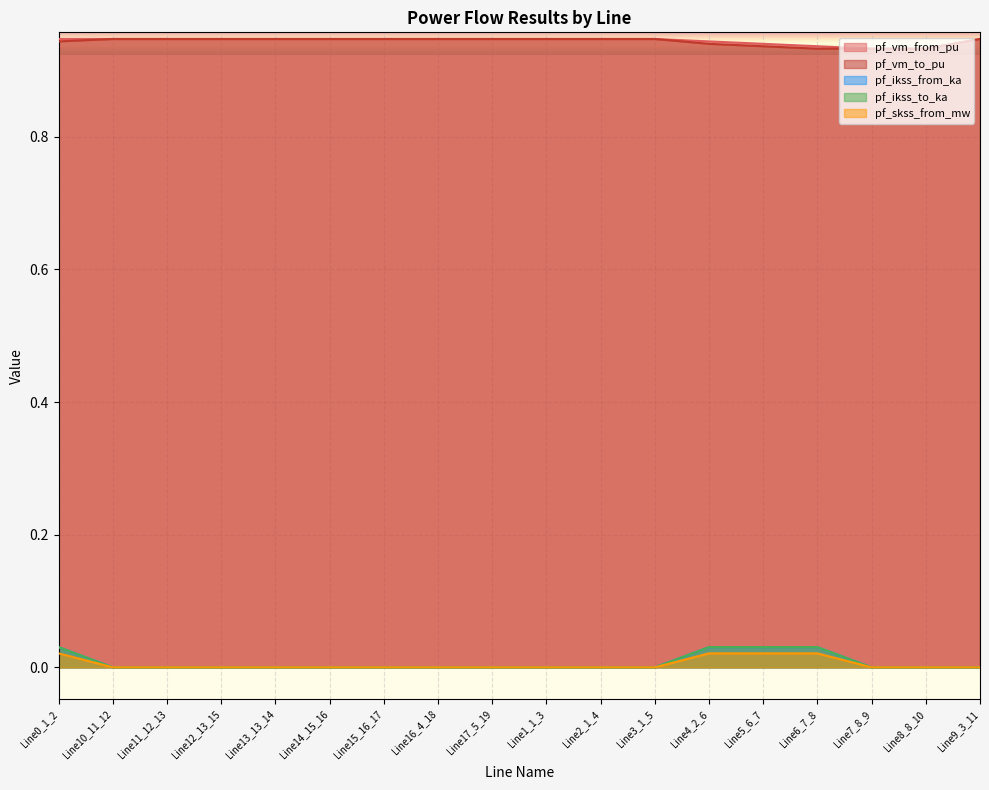

What are all the series names shown in the legend?

pf_vm_from_pu, pf_vm_to_pu, pf_ikss_from_ka, pf_ikss_to_ka, pf_skss_from_mw